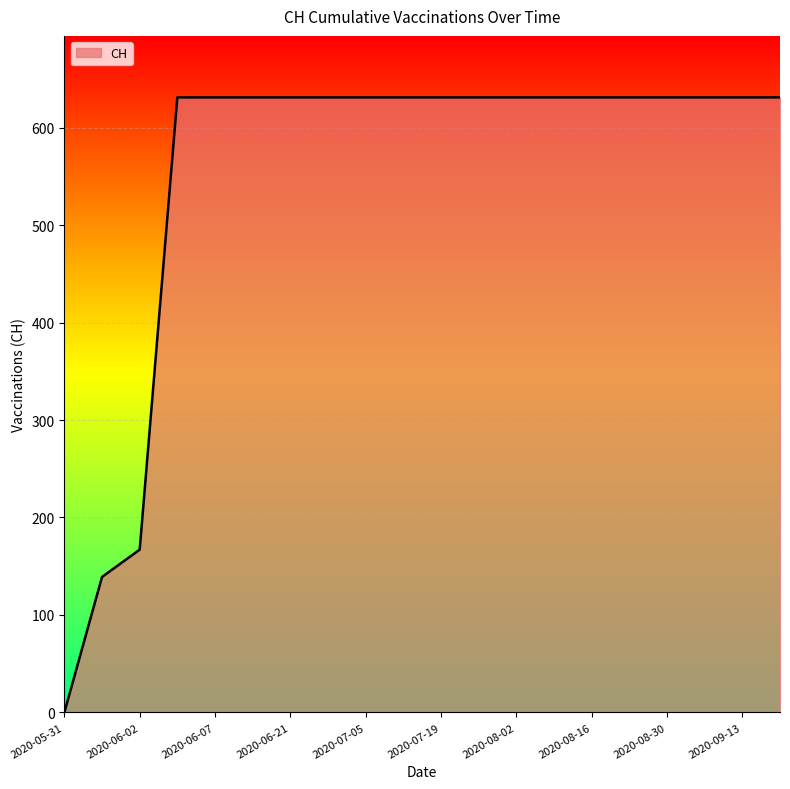

What is the maximum value shown in the chart?

631